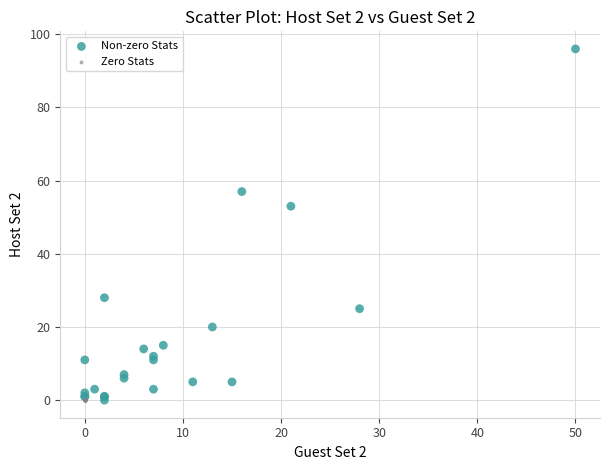

What are all the series names shown in the legend?

Non-zero Stats, Zero Stats